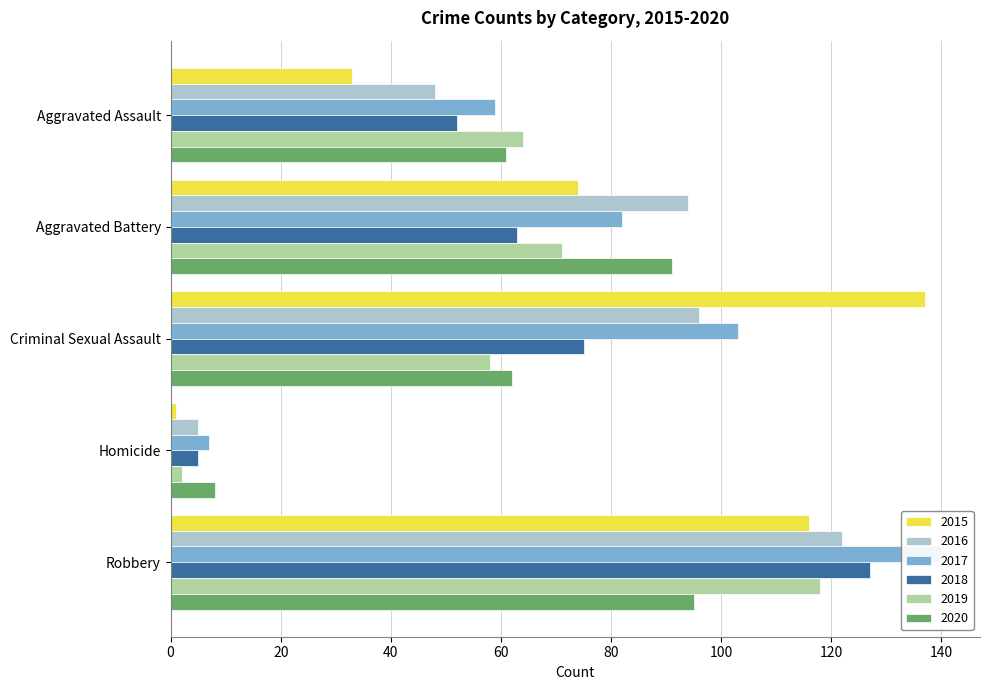

Reading left to right, extract all data points from this chart.

2015: Aggravated Assault=33	Aggravated Battery=74	Criminal Sexual Assault=137	Homicide=1	Robbery=116
2016: Aggravated Assault=48	Aggravated Battery=94	Criminal Sexual Assault=96	Homicide=5	Robbery=122
2017: Aggravated Assault=59	Aggravated Battery=82	Criminal Sexual Assault=103	Homicide=7	Robbery=140
2018: Aggravated Assault=52	Aggravated Battery=63	Criminal Sexual Assault=75	Homicide=5	Robbery=127
2019: Aggravated Assault=64	Aggravated Battery=71	Criminal Sexual Assault=58	Homicide=2	Robbery=118
2020: Aggravated Assault=61	Aggravated Battery=91	Criminal Sexual Assault=62	Homicide=8	Robbery=95